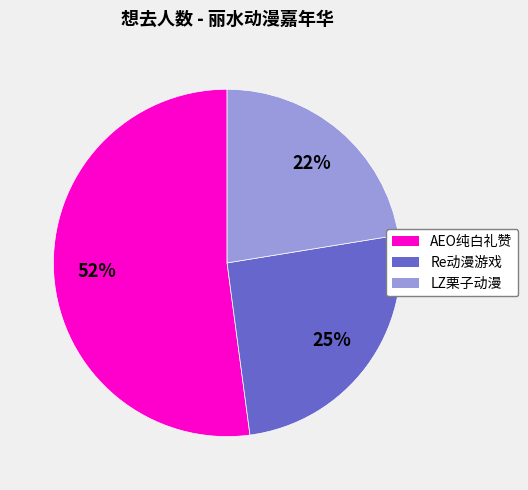

How many slices are in this pie chart?

3